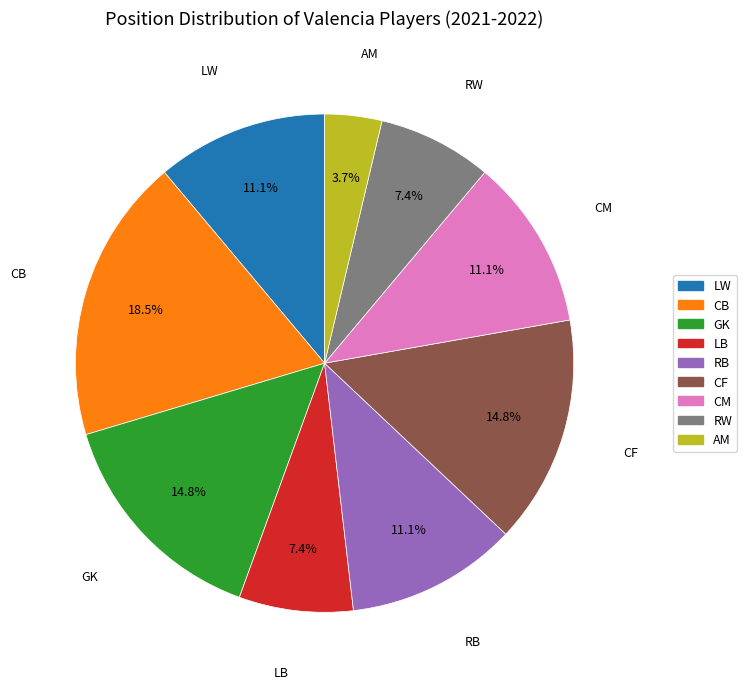

To the nearest percent, what percentage of the pie is RW?

7%